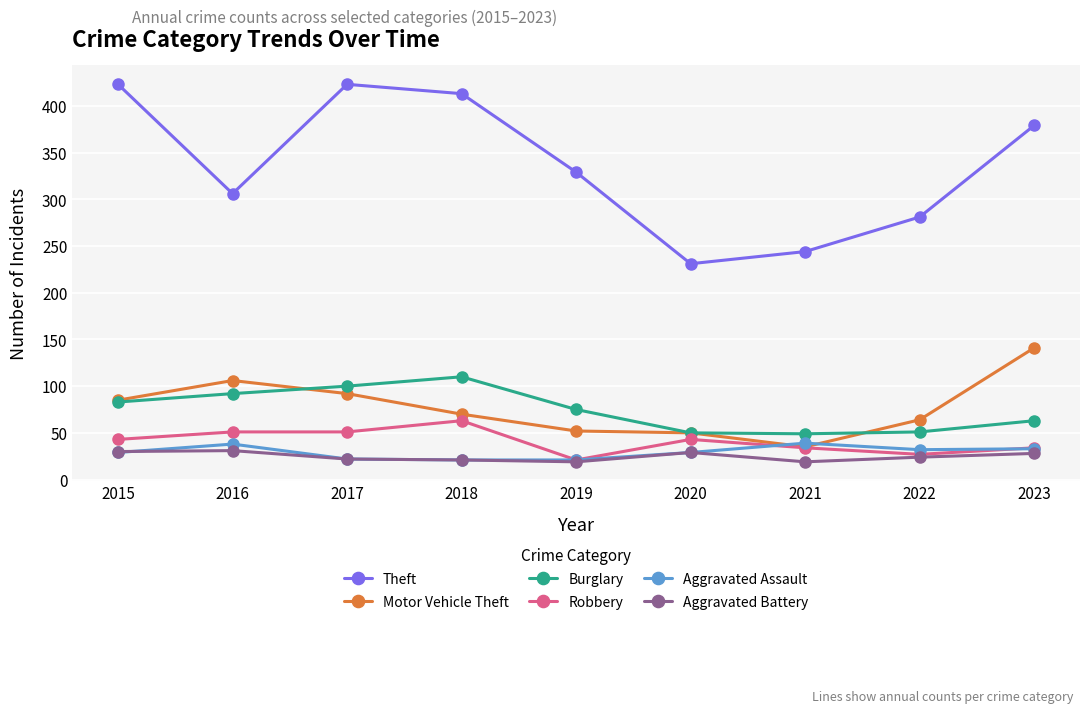

How many data points in Theft are less than 329?

4